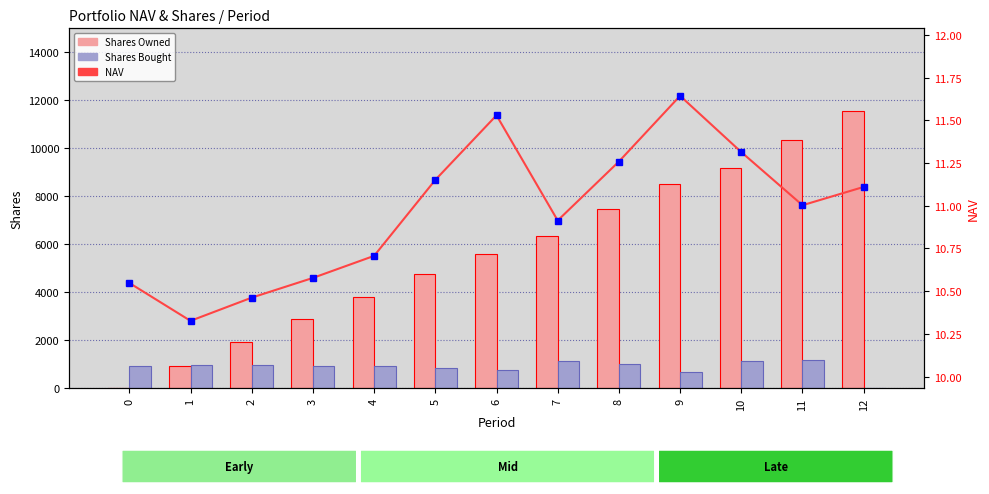

Rank the series by their average value, from lowest to highest.

NAV, Shares Bought, Shares Owned